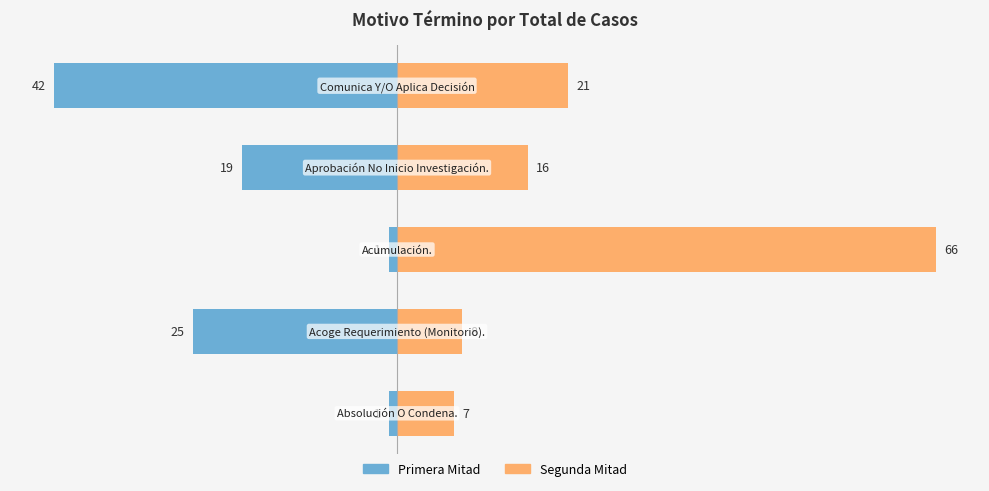

How many values in the Segunda Mitad series exceed 16?

2